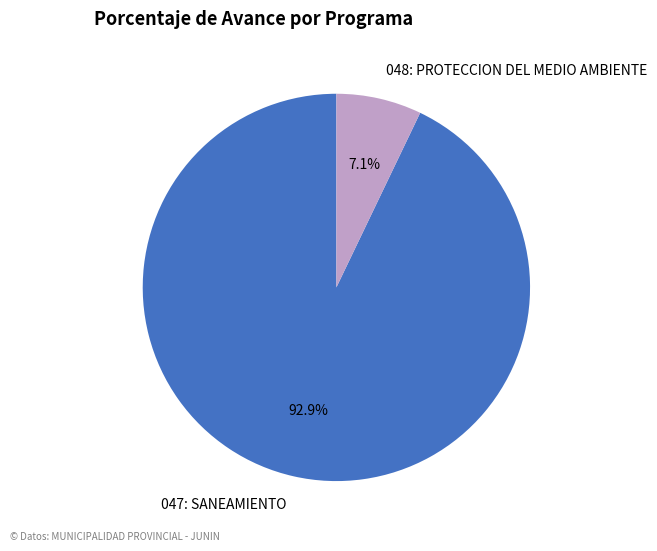

Rank the categories by value from lowest to highest.

048: PROTECCION DEL MEDIO AMBIENTE, 047: SANEAMIENTO